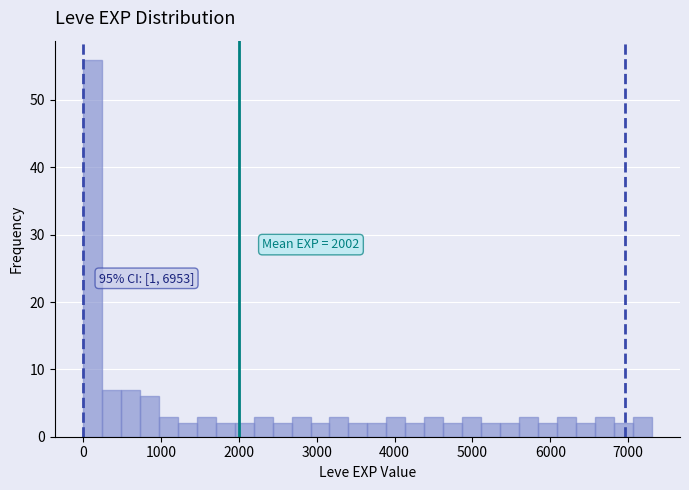

Read against the x-axis, roughly where is the centre of the tallest bar?

100